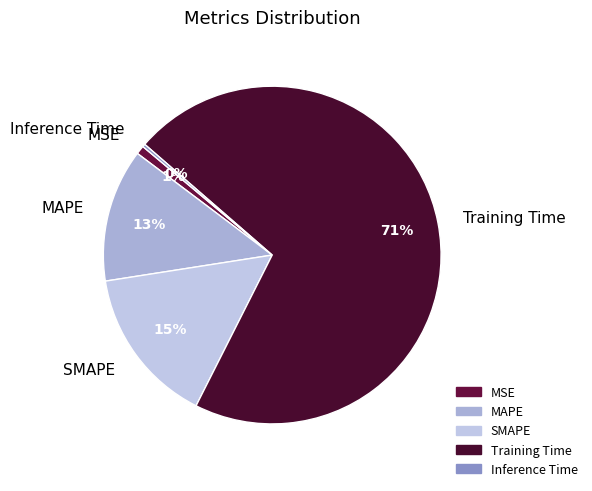

To the nearest percent, what percentage of the pie is MSE?

1%